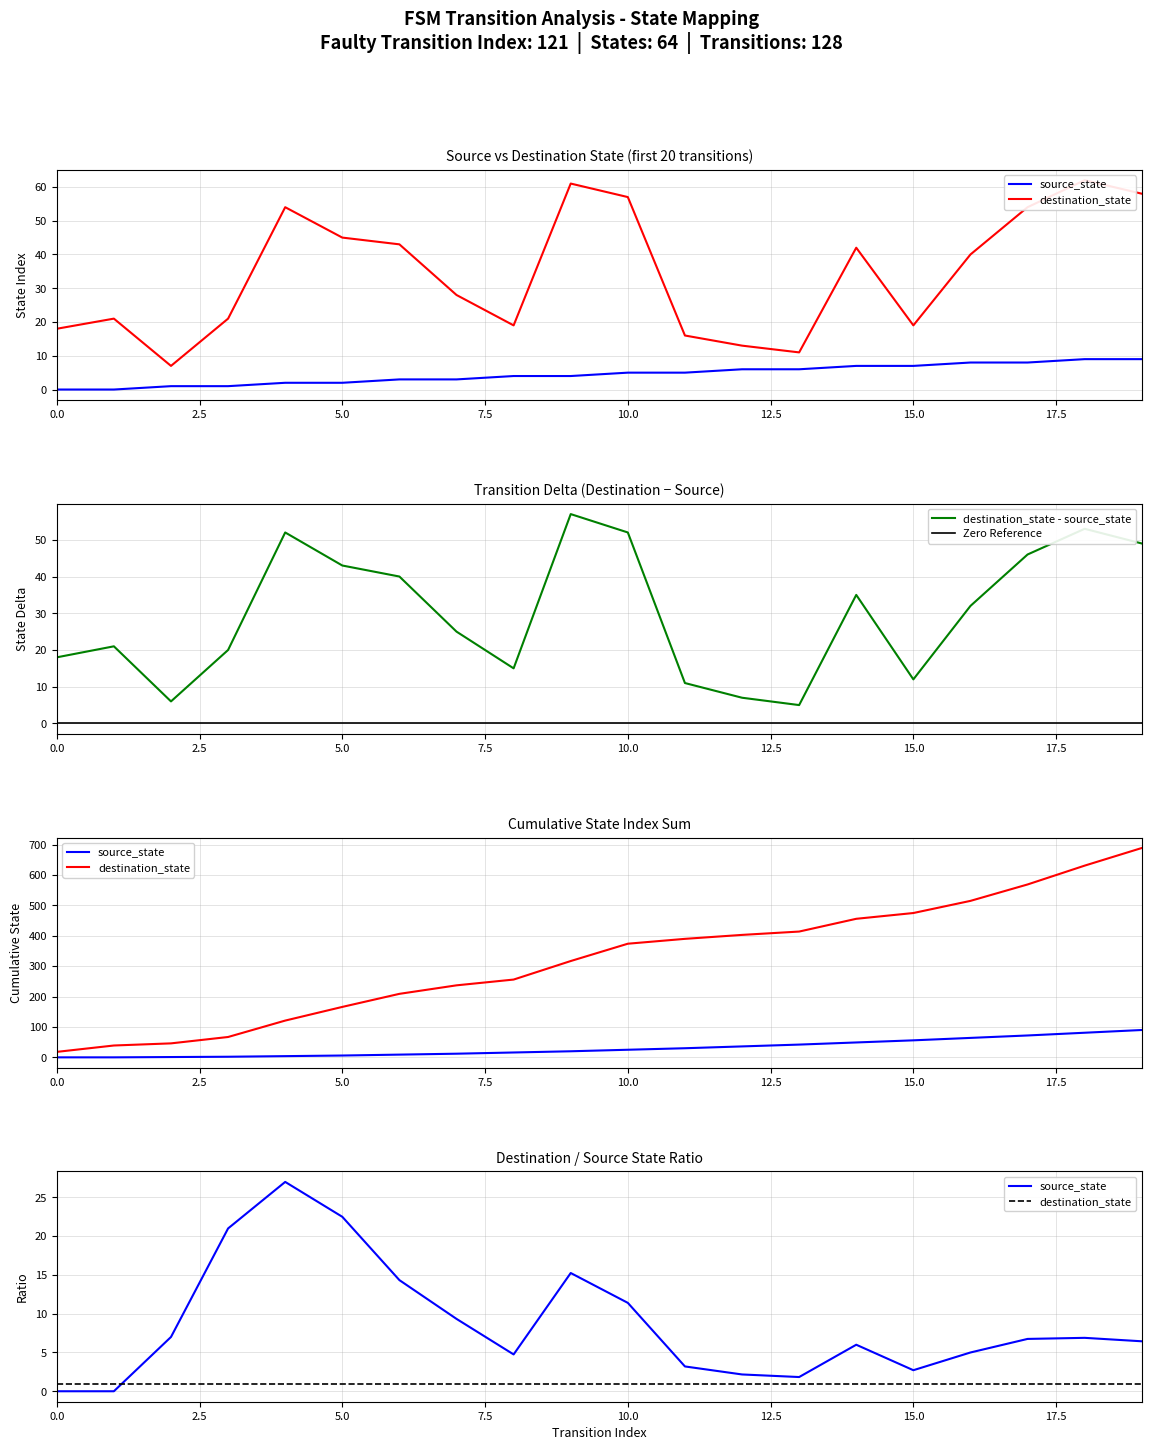

How many data points in destination_state are less than 40?

10